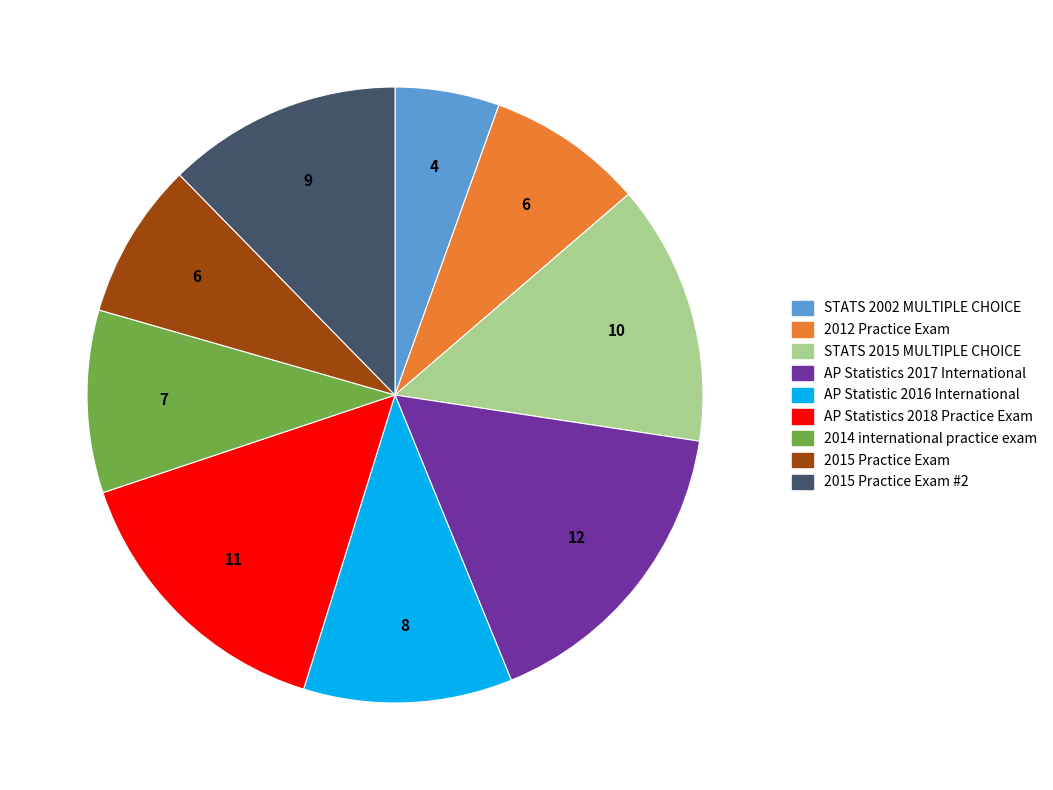

How many segments does this pie chart have?

9